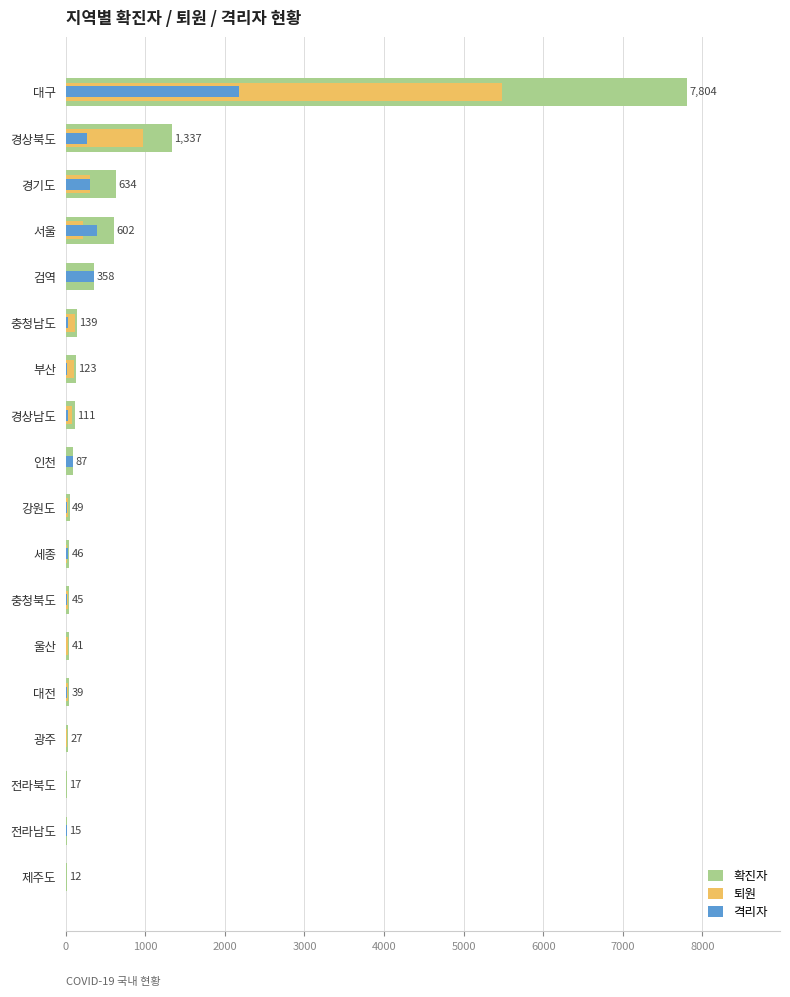

Which has a higher value, 광주 or 대전?

대전